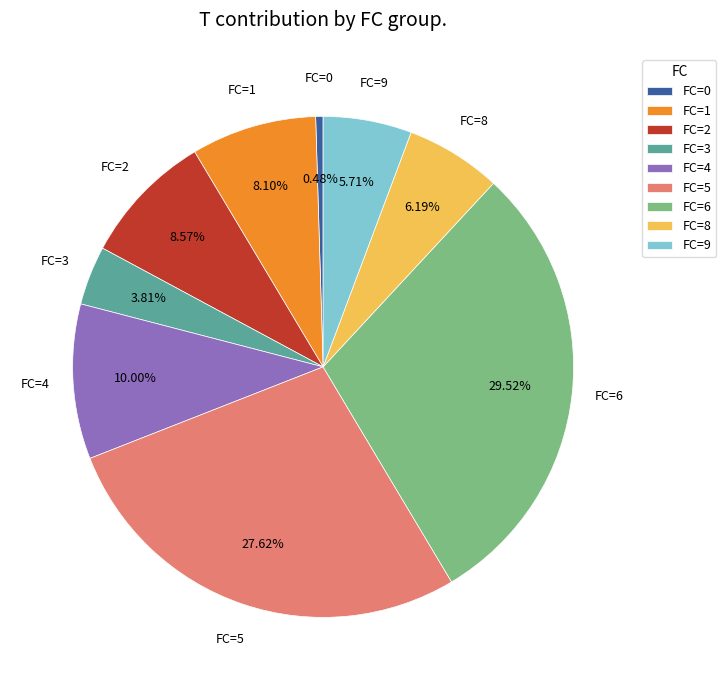

What is the ratio of the value at FC=5 to the value at FC=3?

7.2